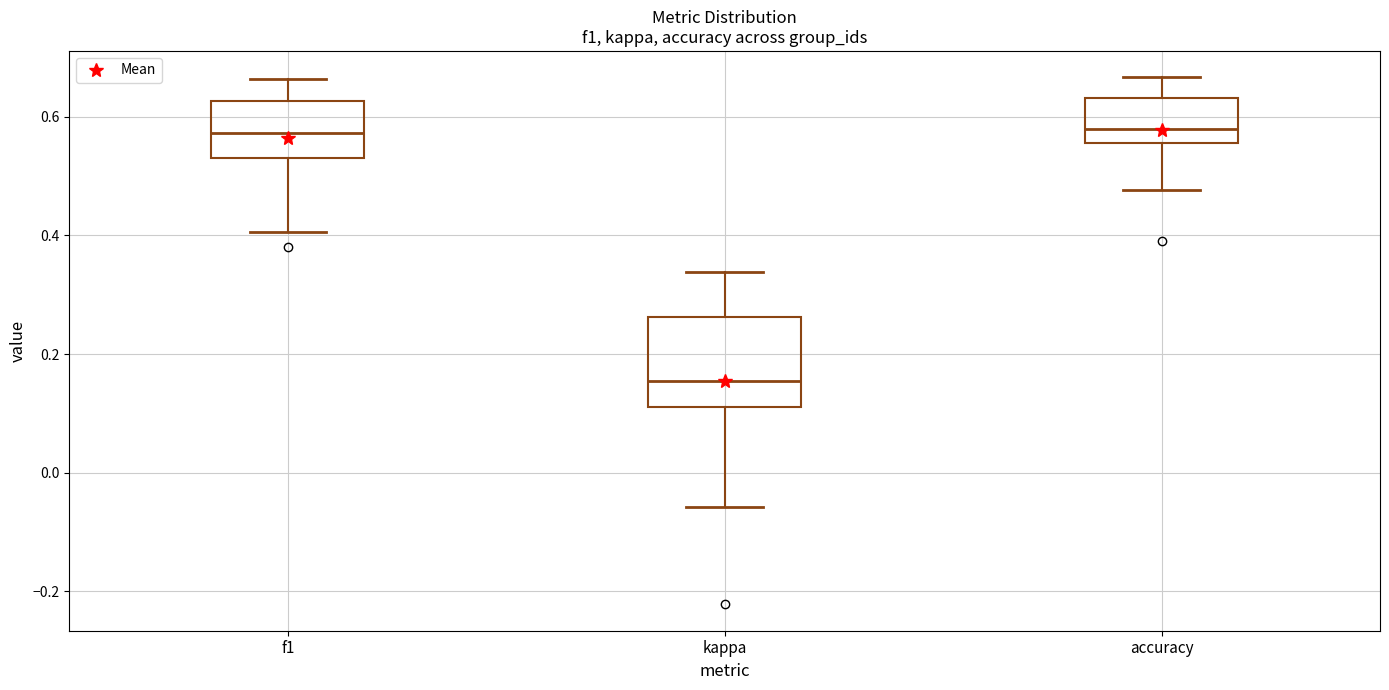

Where is the upper edge of the box for kappa on the y-axis? The values are not printed on the chart, so give them approximately, as read against the axis.

0.26